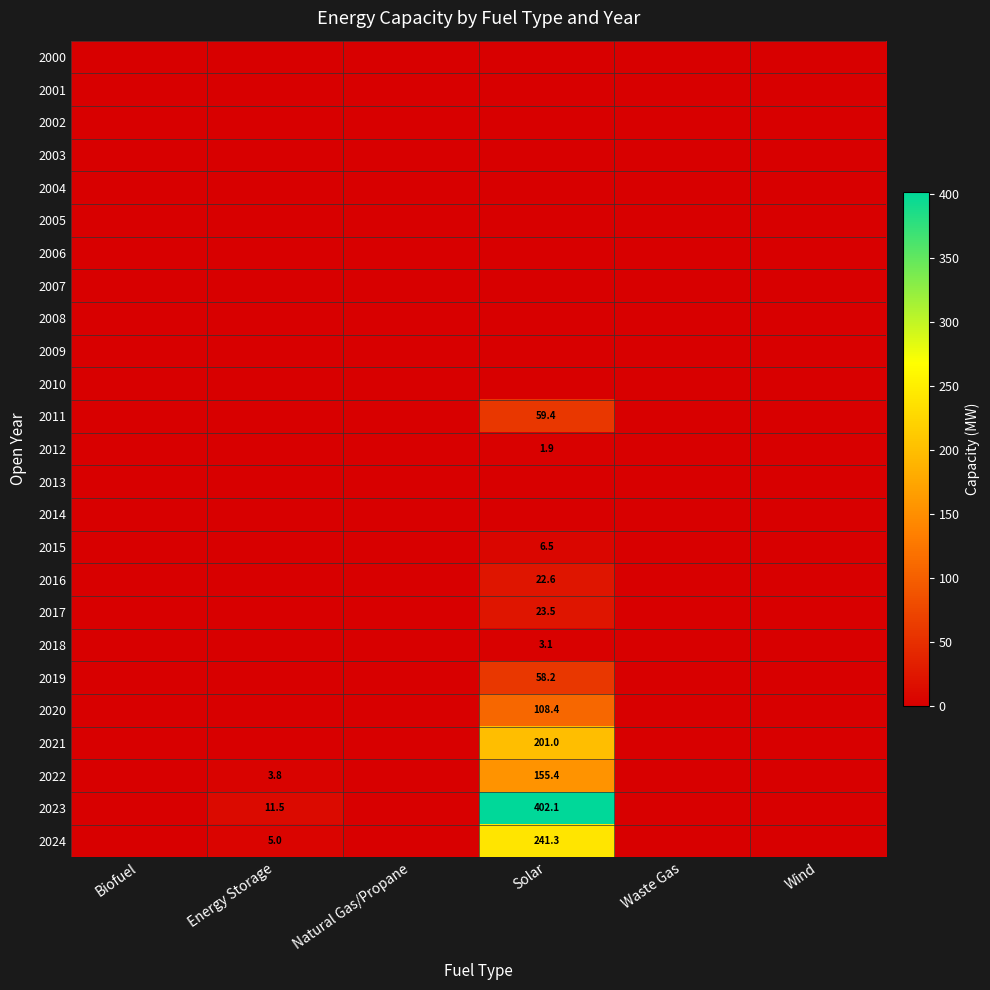

The 2024 series shows 6.8 at Energy Storage. True or false?

False